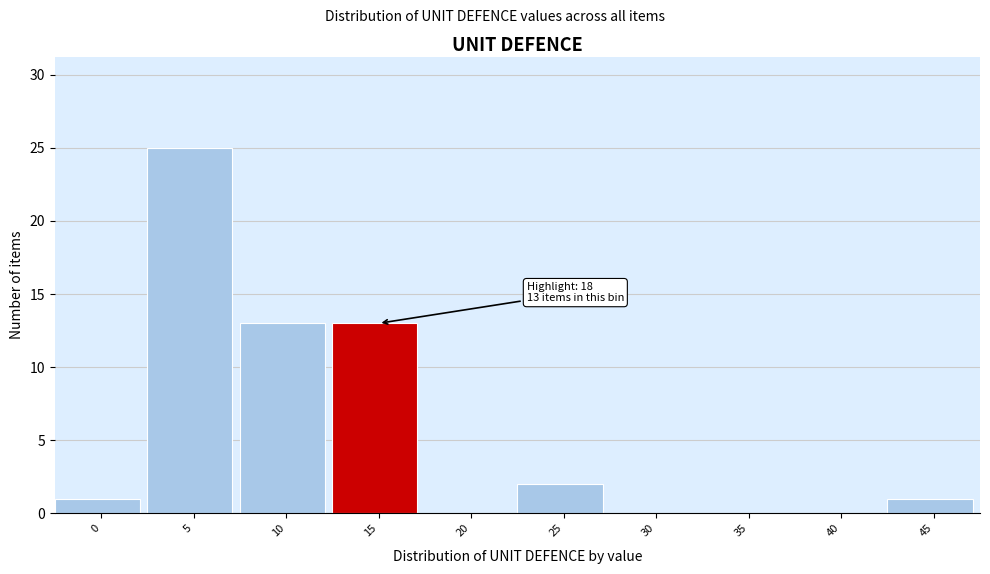

Reading left to right, transcribe all the data shown in this chart.

0=1	5=25	10=13	15=13	20=0	25=2	30=0	35=0	40=0	45=1